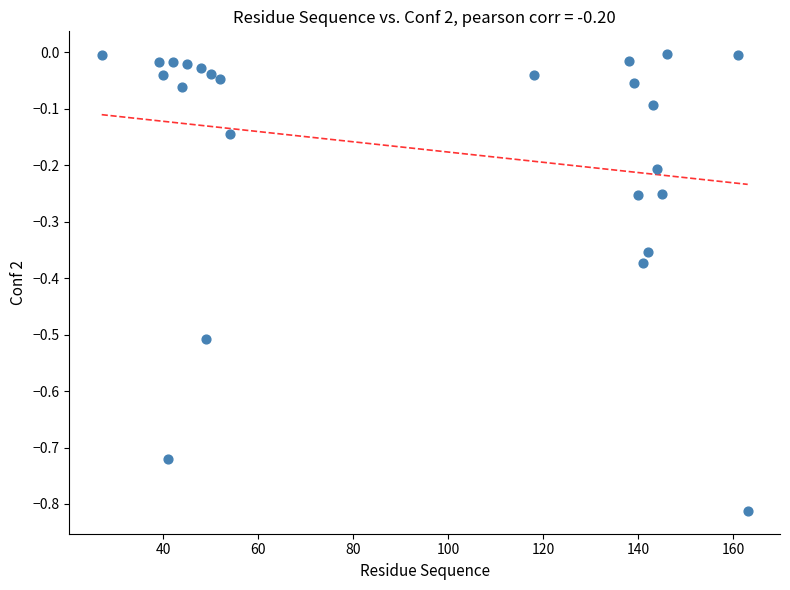

What is the range of Y values (max minus min)?

0.8